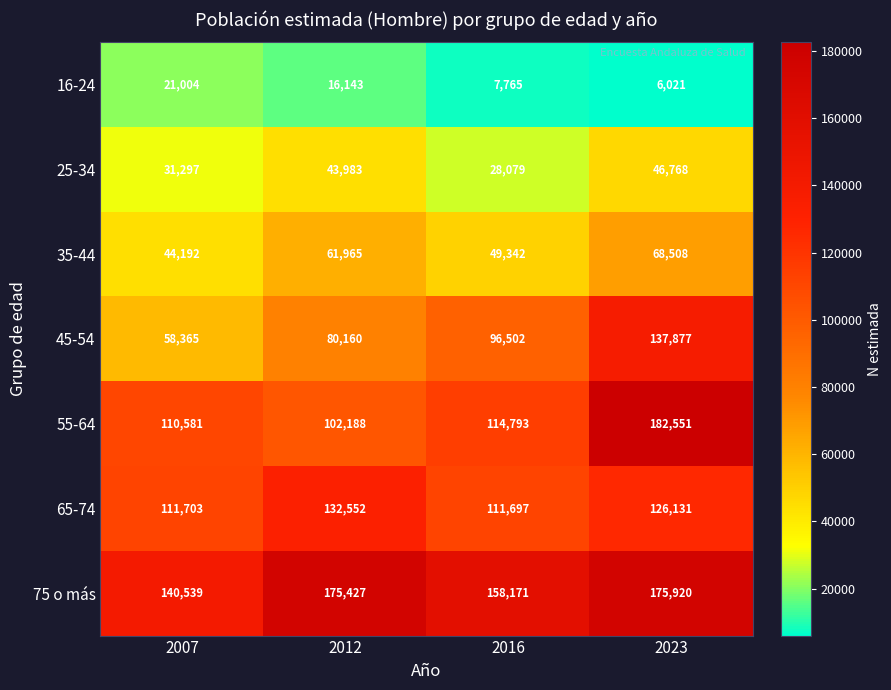

List the labels in order of 45-54 value, largest first.

2023, 2016, 2012, 2007